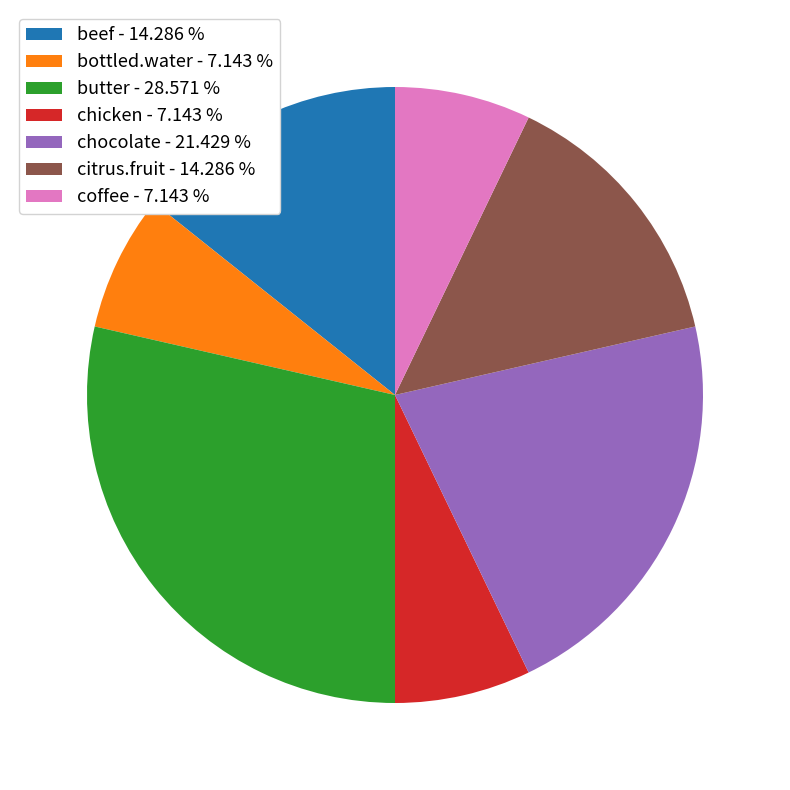

The beef slice represents 26% of the pie. True or false?

False